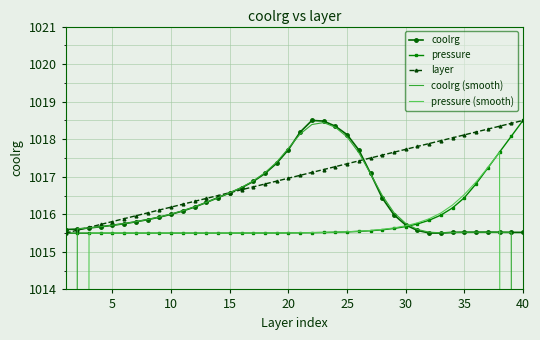

The pressure series shows 530.1 at 30. True or false?

False